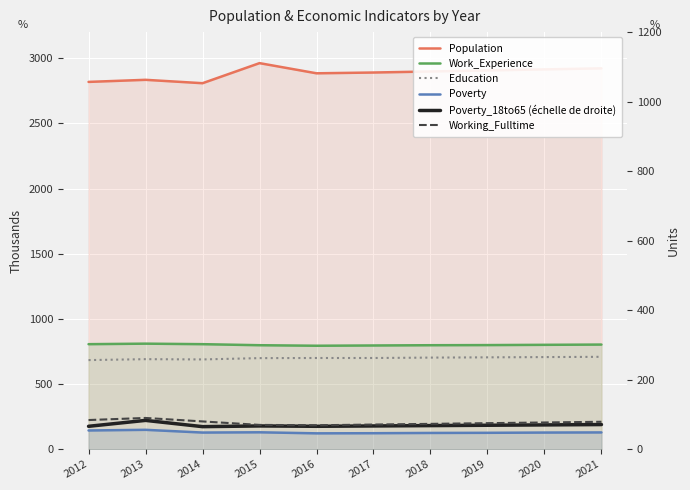

How many lines are shown in the chart?

6